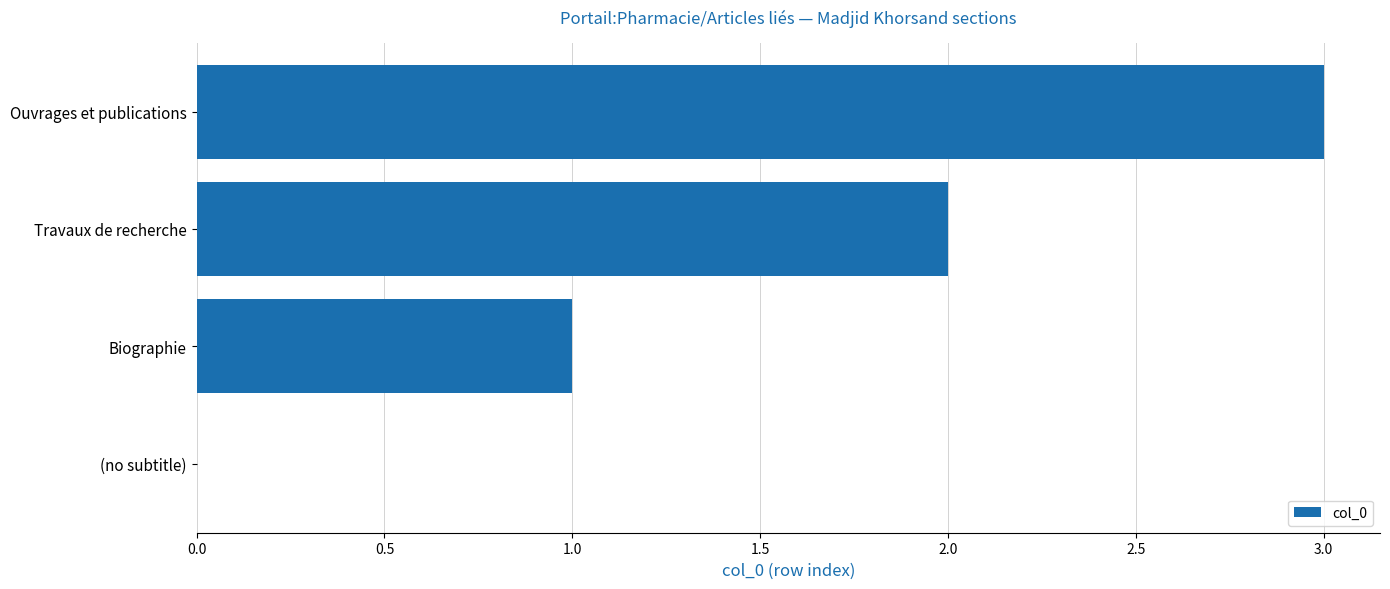

What is the sum of the values at Ouvrages et publications and Biographie?

4